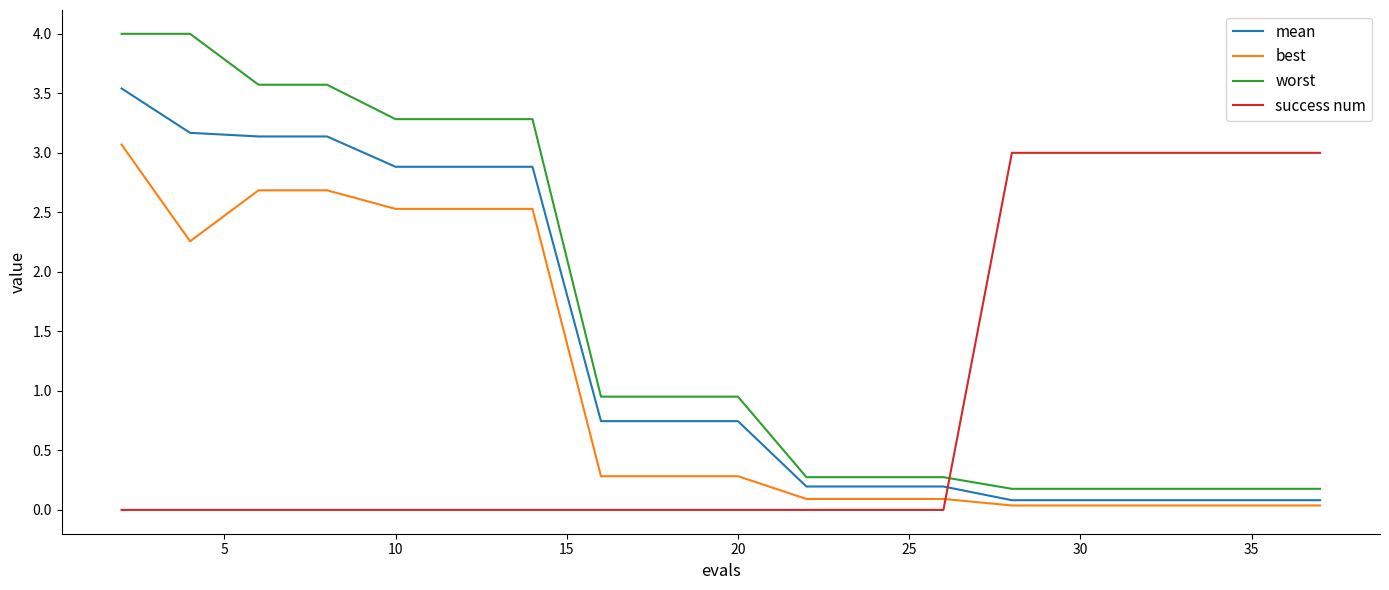

True or false: worst and best cross at least once.

False